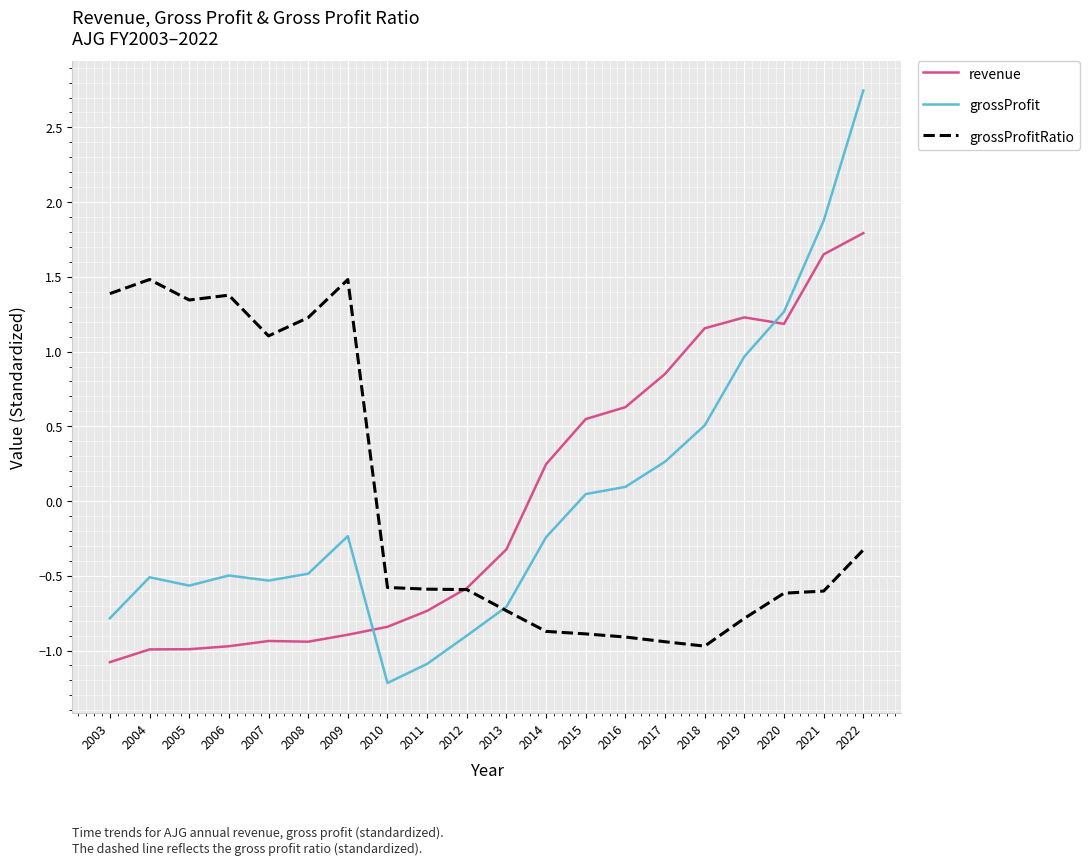

After their last crossing, which series has the higher values: revenue or grossProfit?

grossProfit